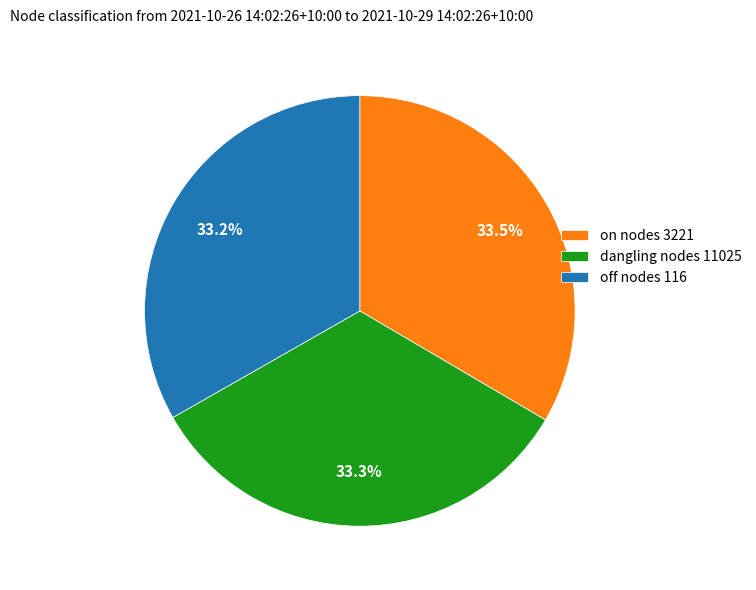

What portion of the pie excludes off nodes 116?

66.8%